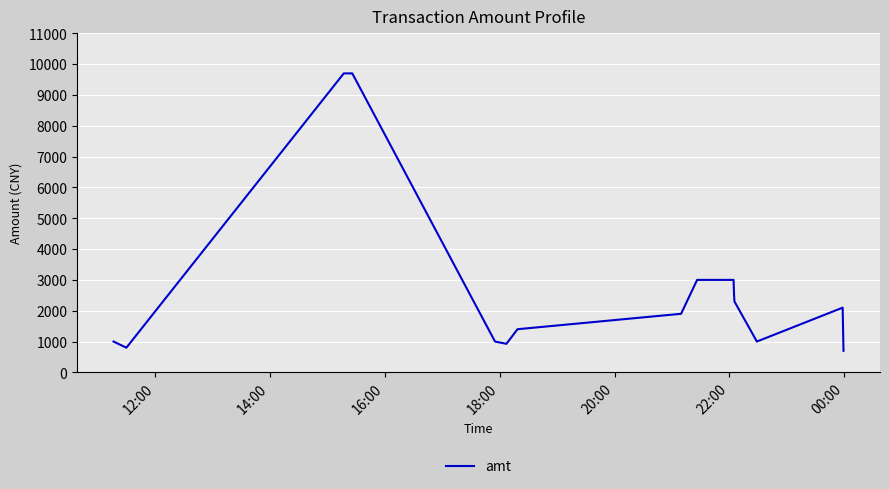

How many lines are shown in the chart?

1